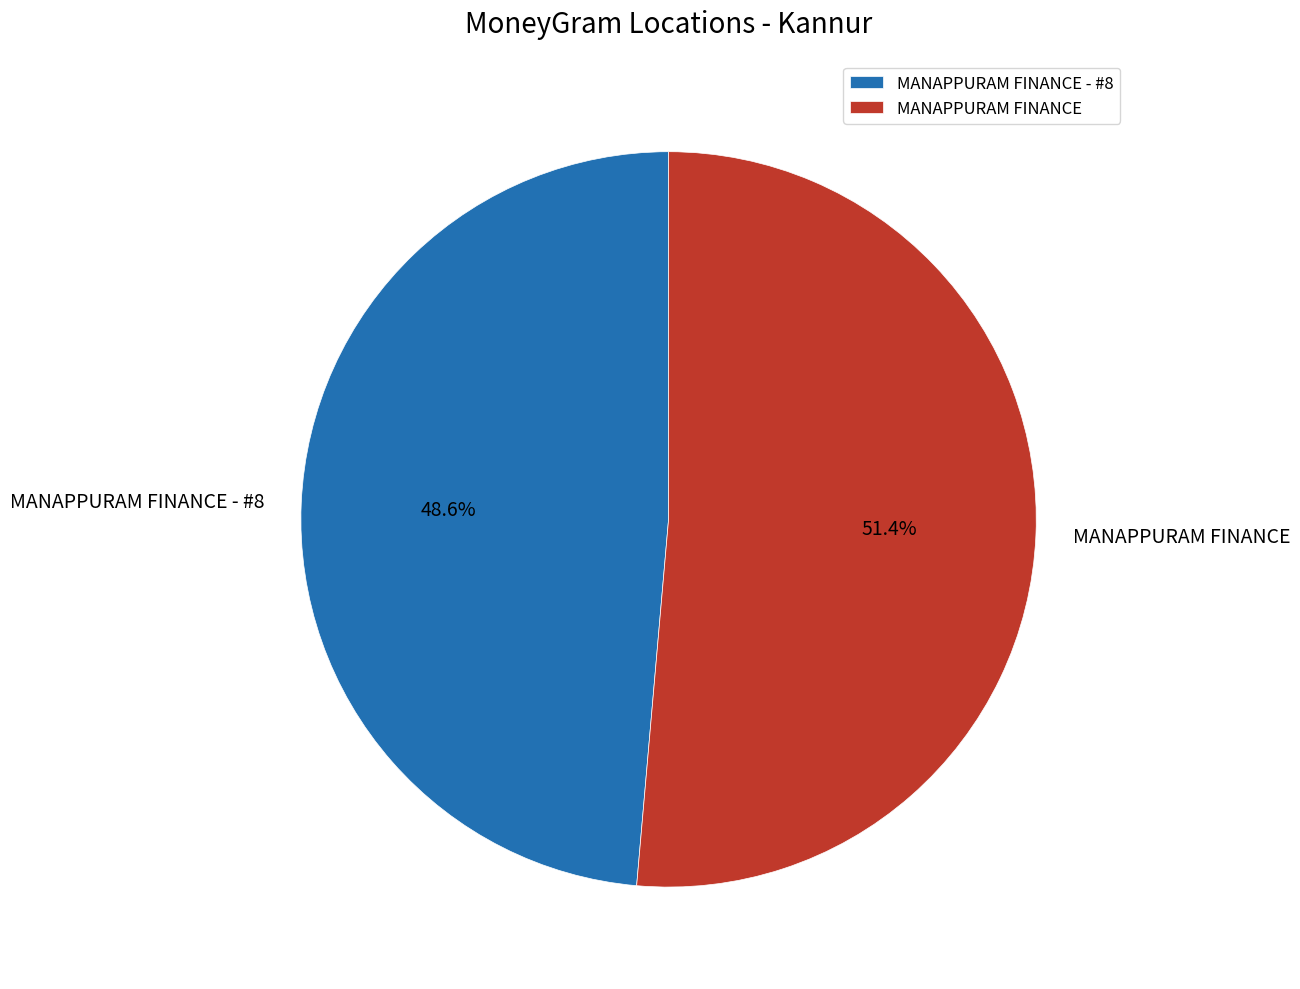

To the nearest percent, what is the average slice percentage?

50%